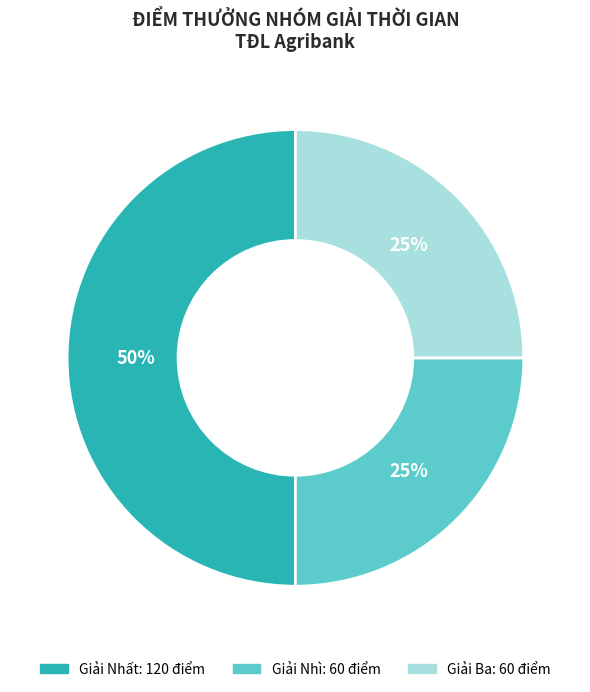

Count the number of slices in the pie.

3